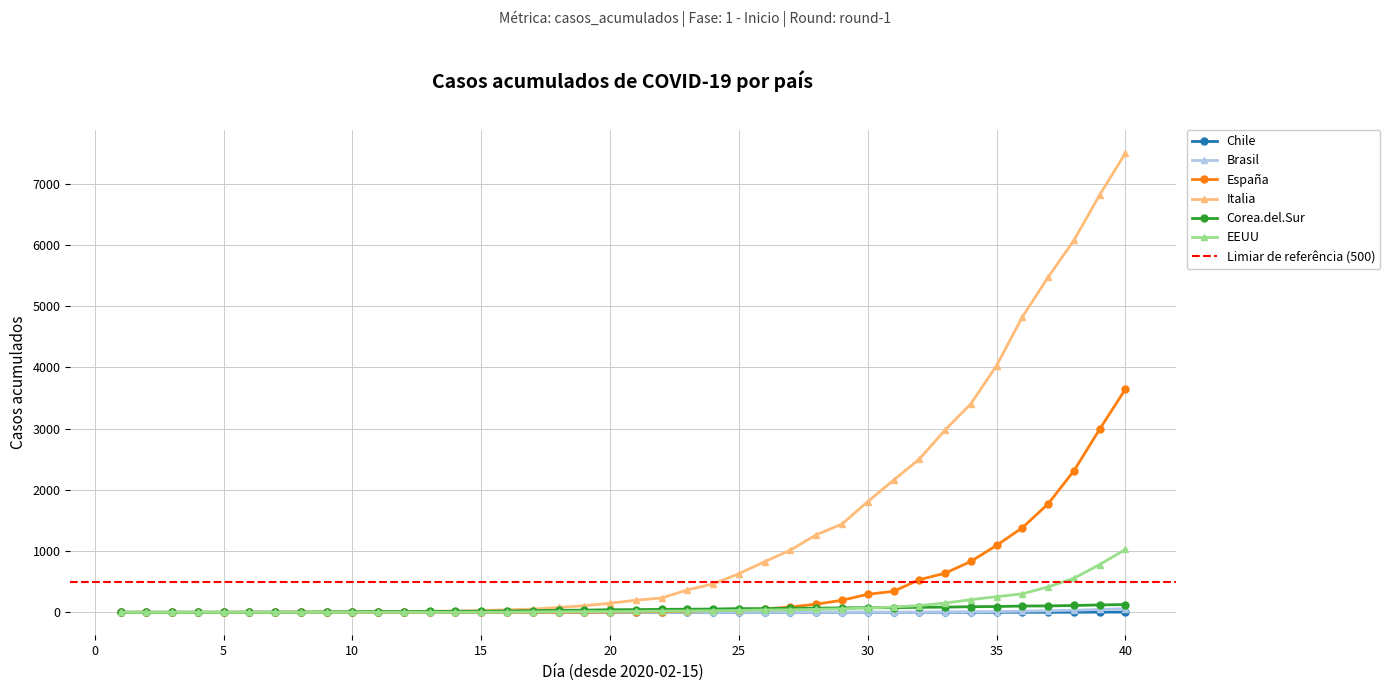

What is the difference between the maximum and minimum values in the Chile series?

3